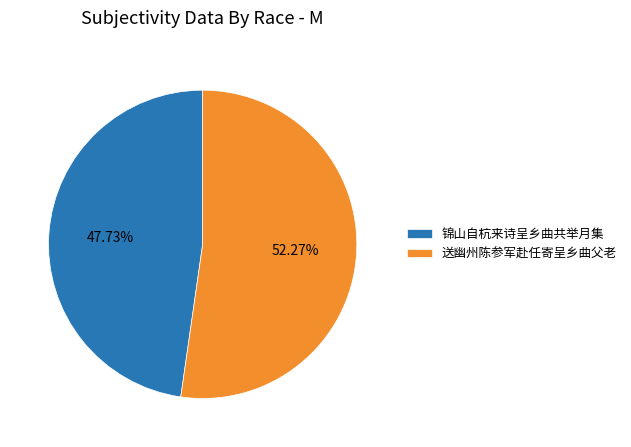

To the nearest percent, what is the average slice percentage?

50%